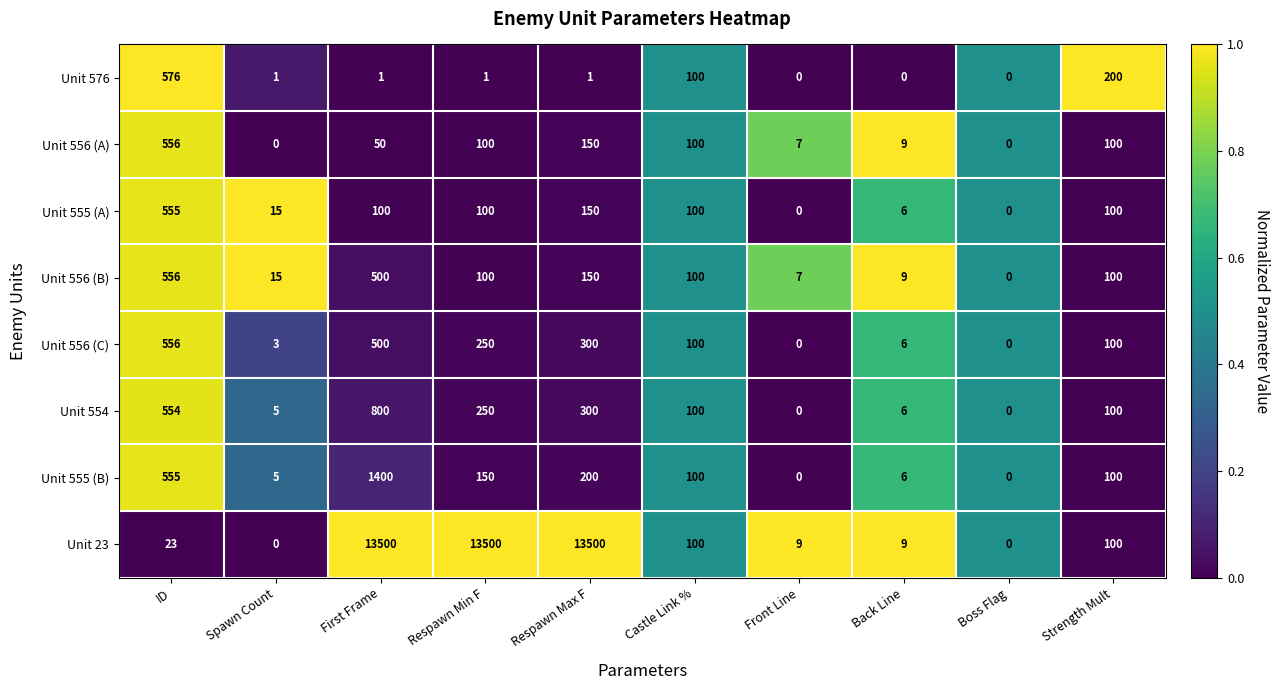

What is the total value across all series at Castle Link %?

800